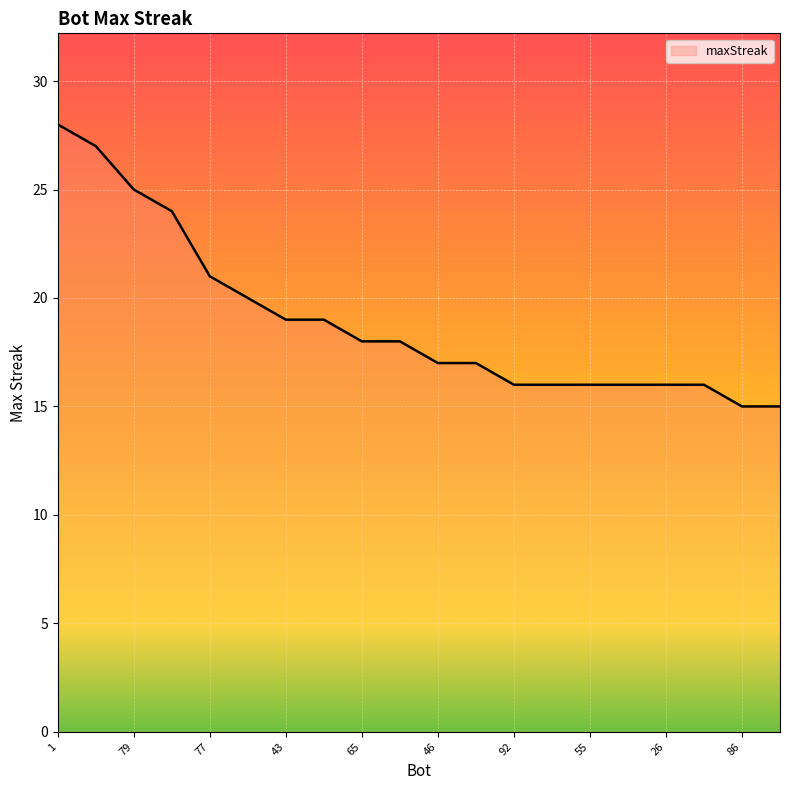

What is the difference between the maximum and minimum values?

13